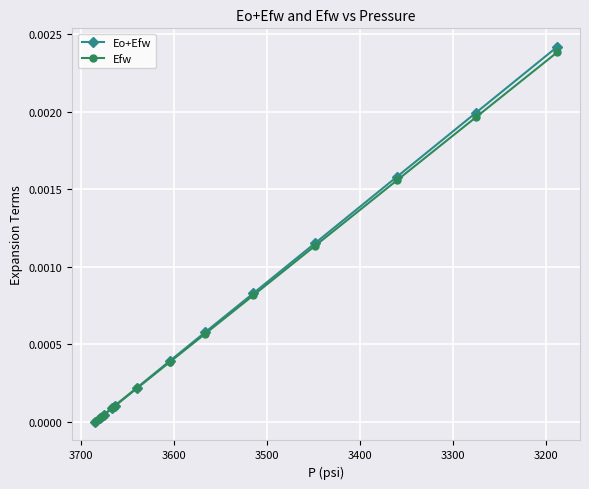

How many lines are shown in the chart?

2